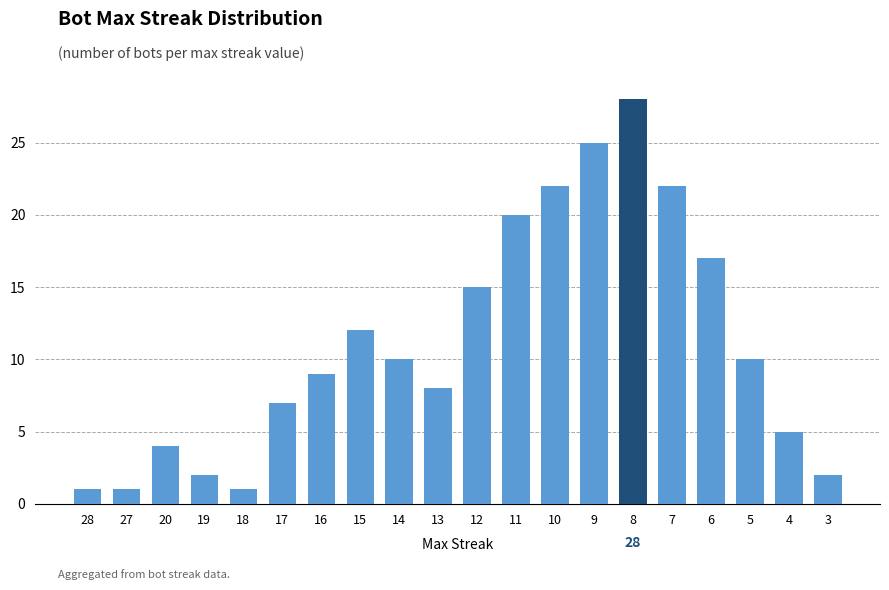

Which has a higher value, 4 or 12?

12